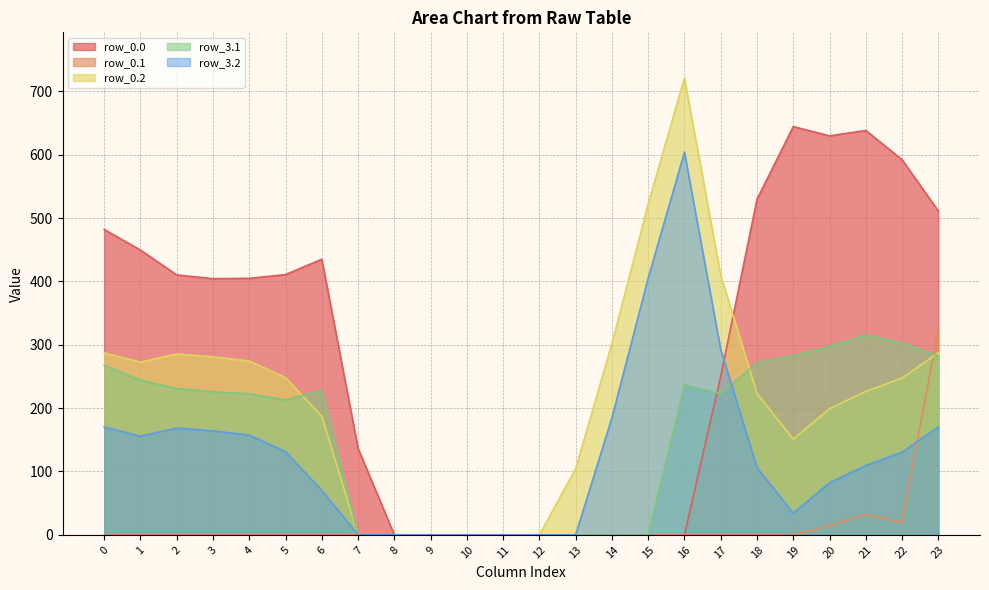

How many values in the row_3.2 series exceed 130?

12